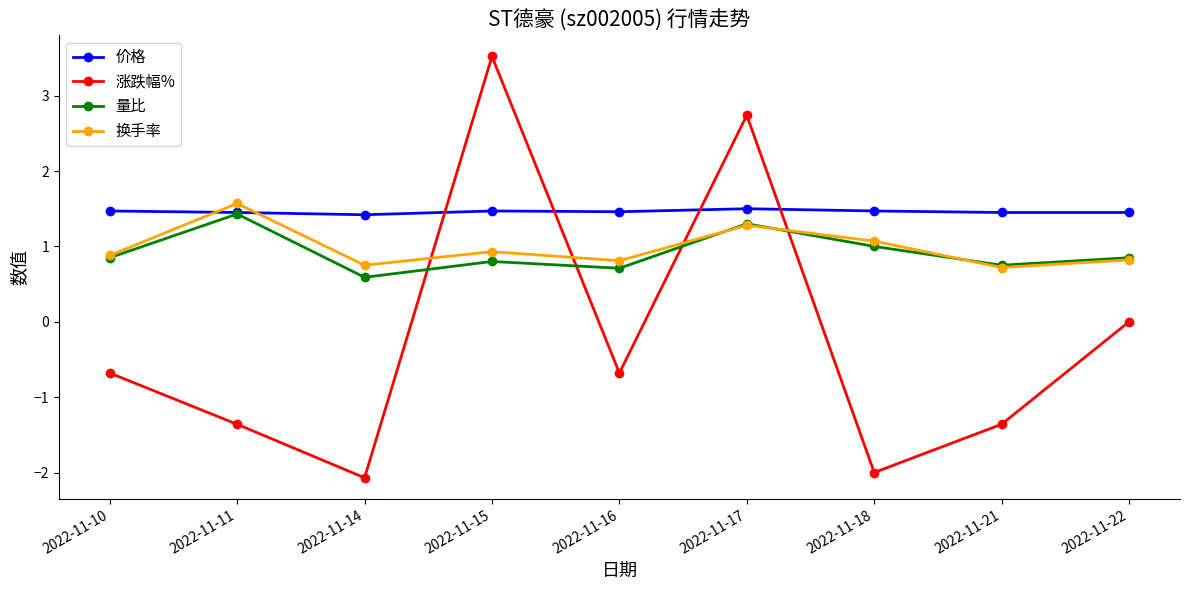

Does the chart display data point markers on the line(s)?

Yes